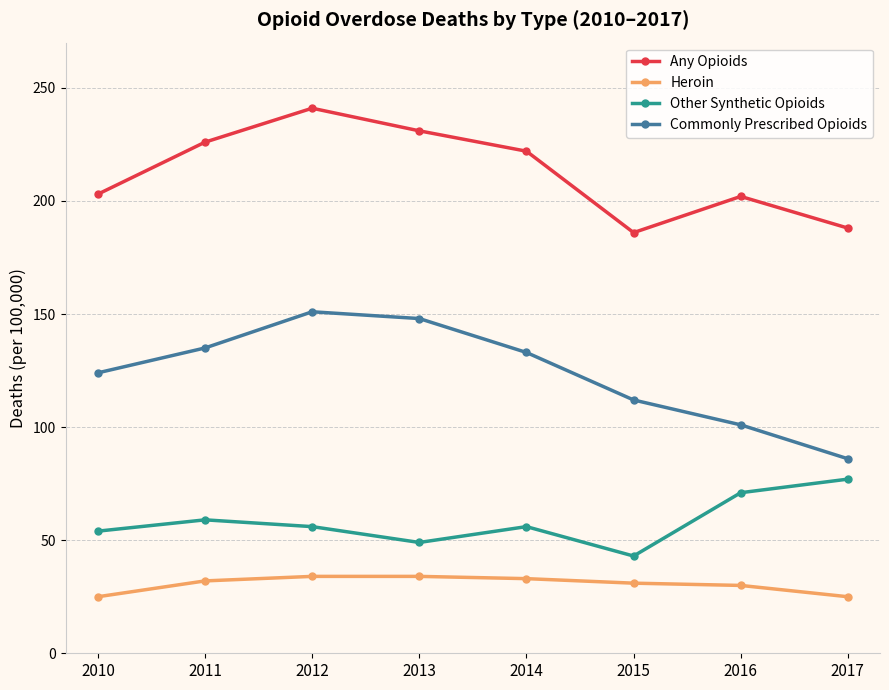

What is the average value of the Other Synthetic Opioids series?

58